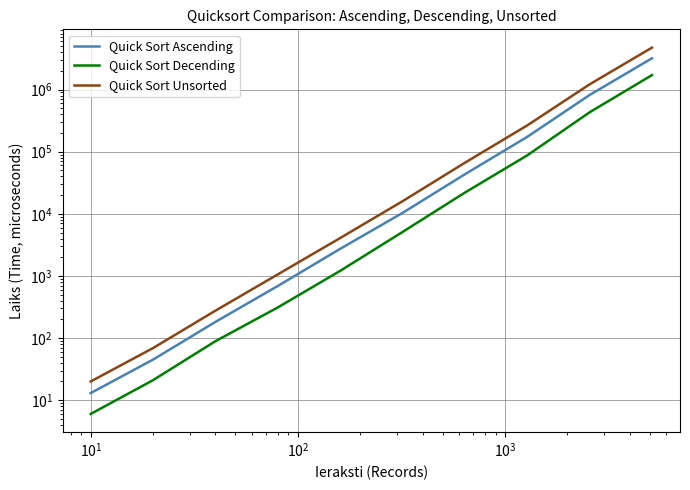

True or false: Quick Sort Decending and Quick Sort Unsorted intersect in this chart.

False